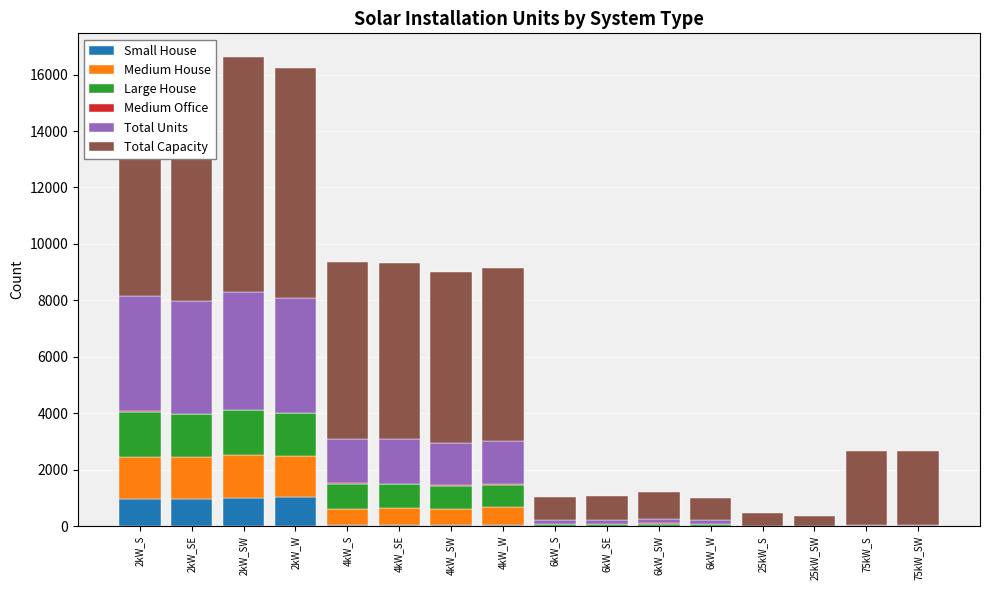

Are the bars grouped side by side (vs. stacked)?

No